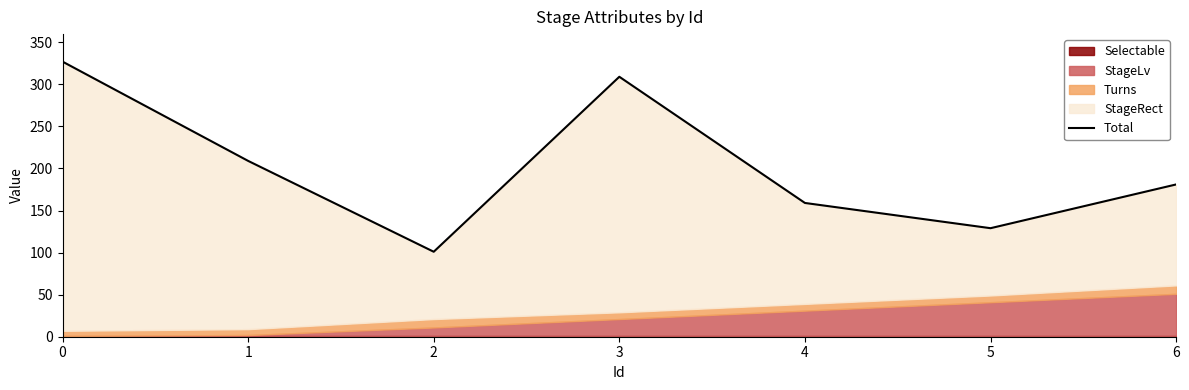

How many interior local peaks (higher than both neighbors) does the data have?

1